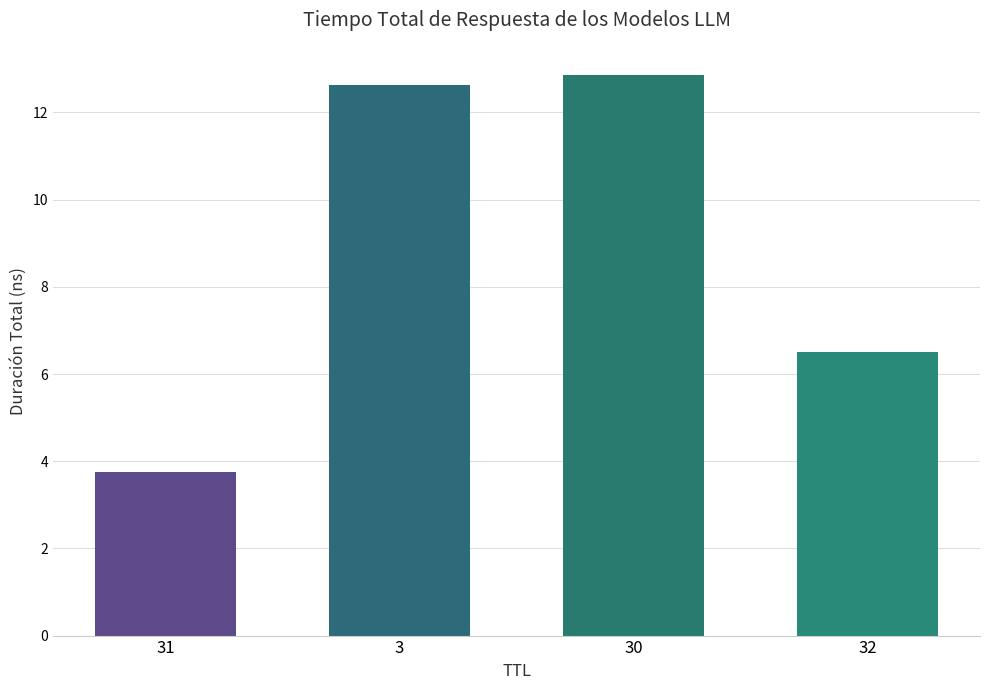

How many bars are there in total?

4